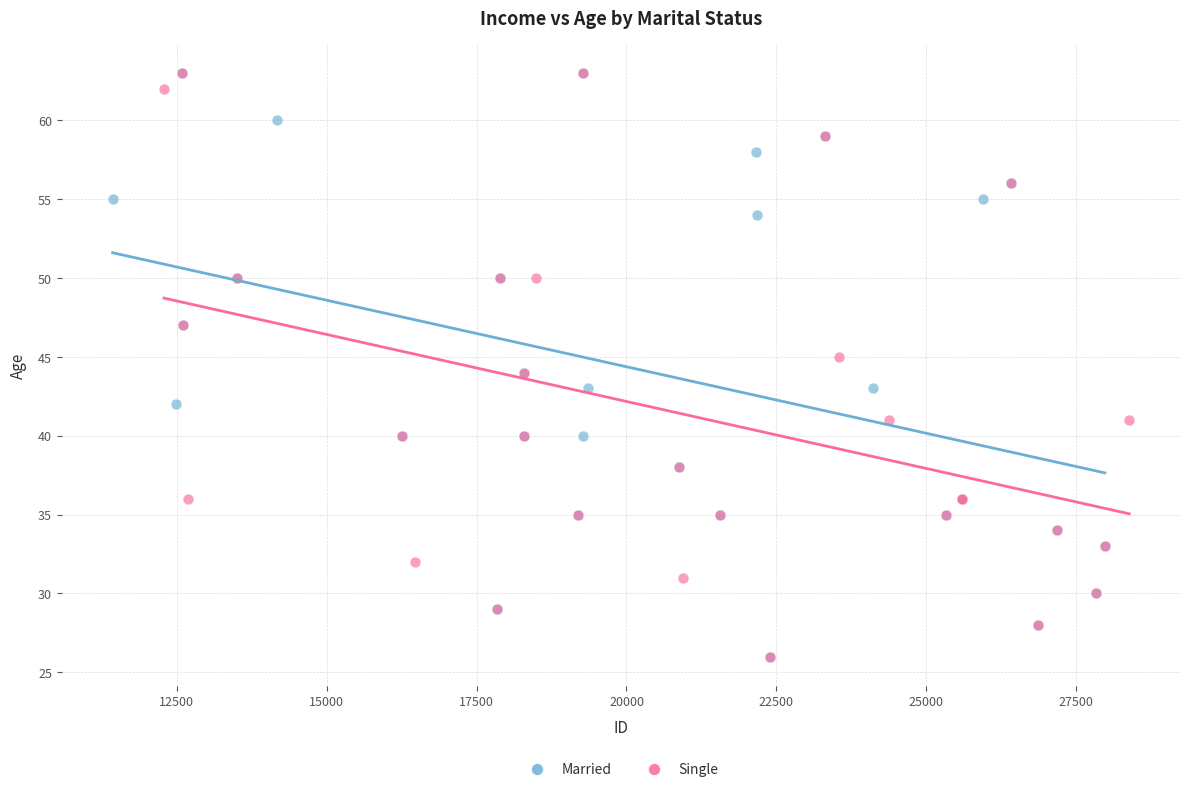

What are all the series names shown in the legend?

Married, Single